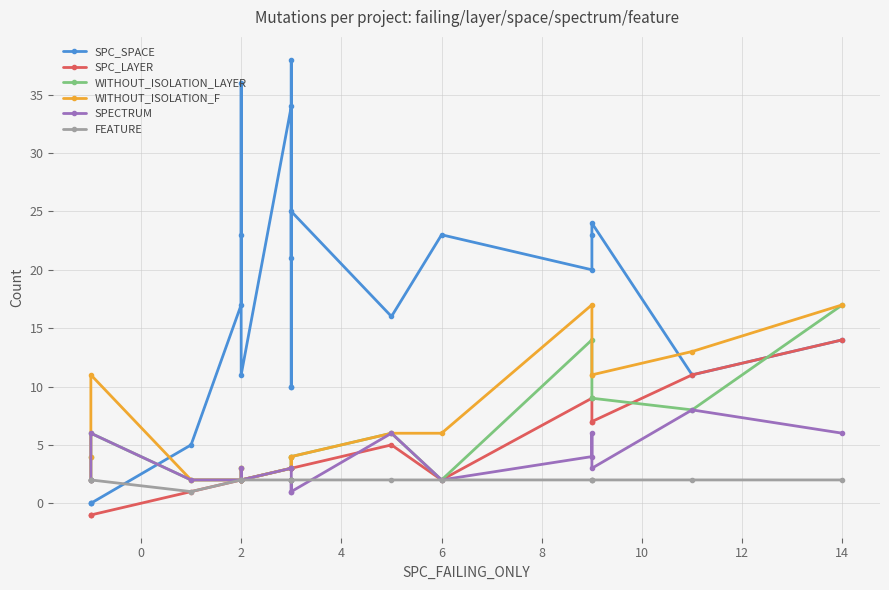

At how many categories does at least one series exceed 29?

3